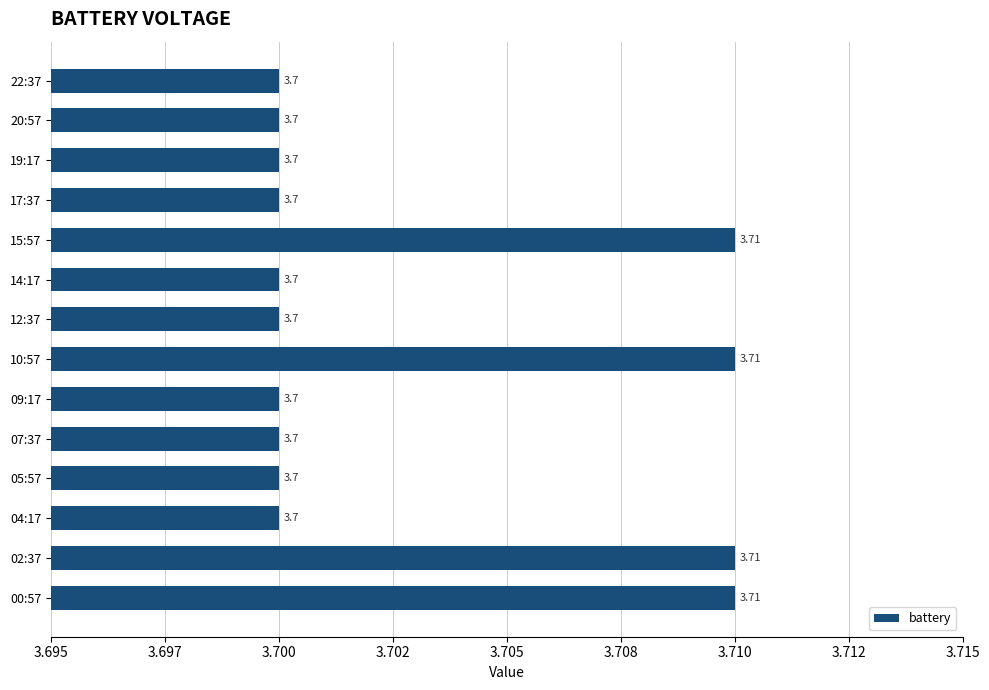

How many bars are there in total?

14